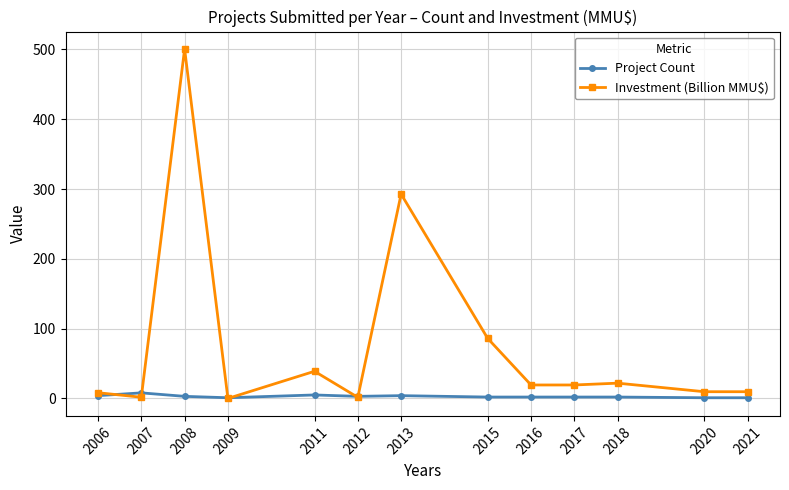

What is the difference between the highest and lowest values at 2006?

4.2